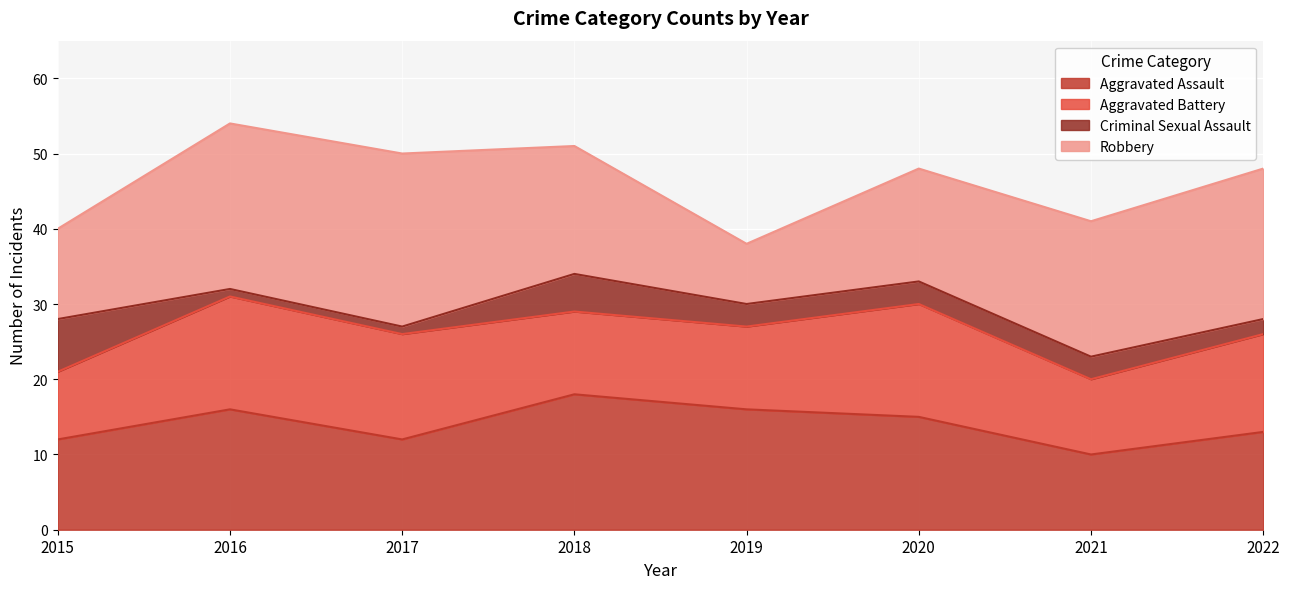

Count the Aggravated Battery values in the range 11 to 15.

6